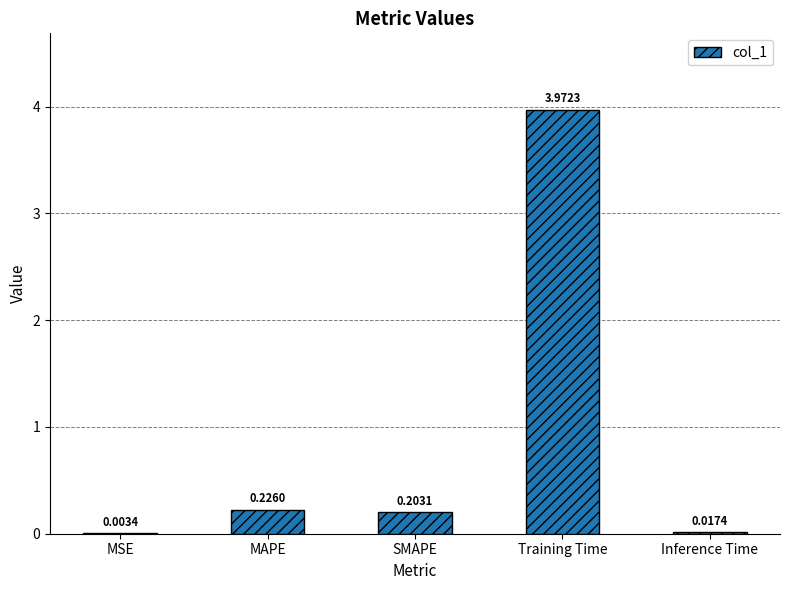

Which category has the highest value across all series?

Training Time